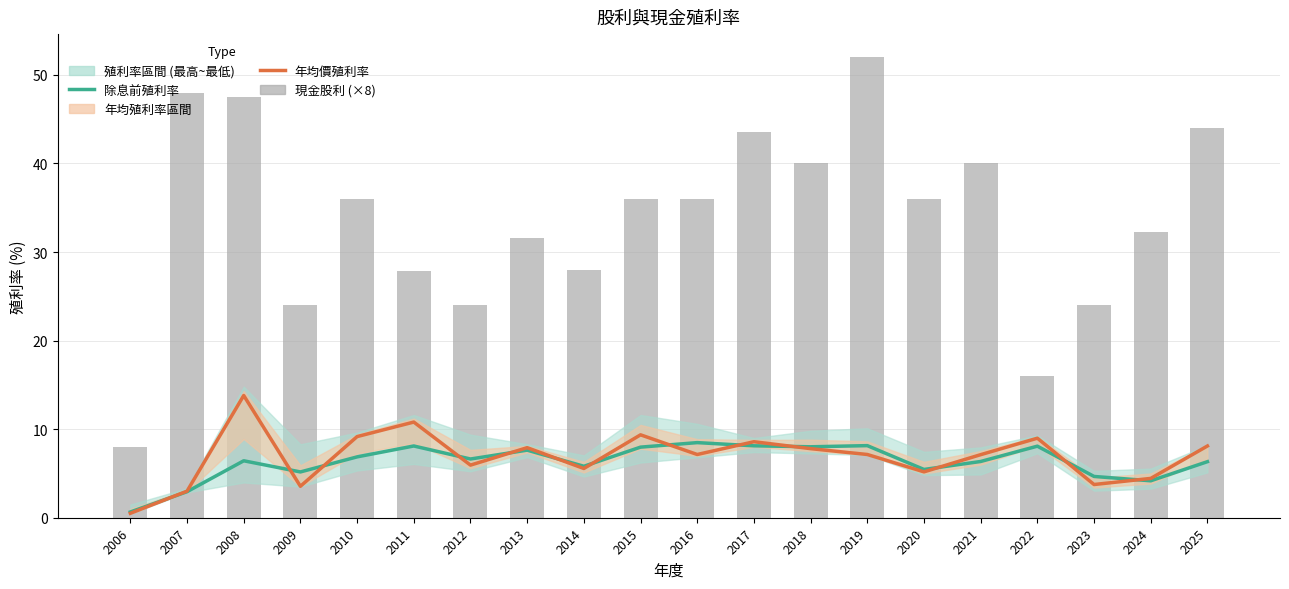

What is the difference between the 除息前殖利率 values at 2025 and 2019?

1.8